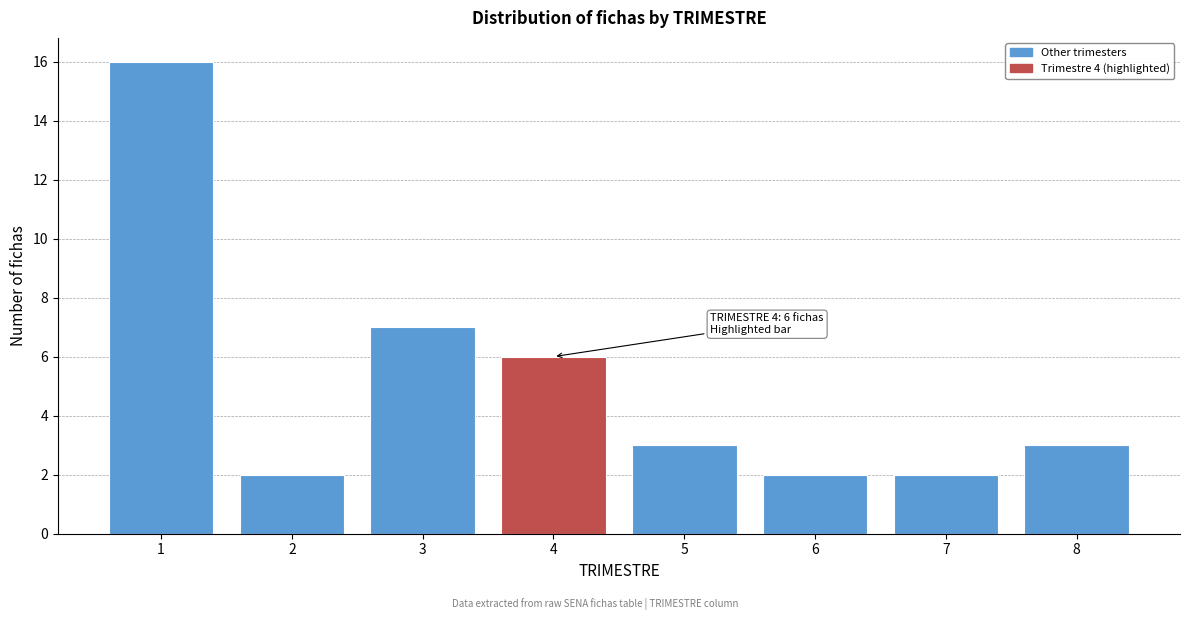

Reading left to right, extract all data points from this chart.

16	2	7	6	3	2	2	3